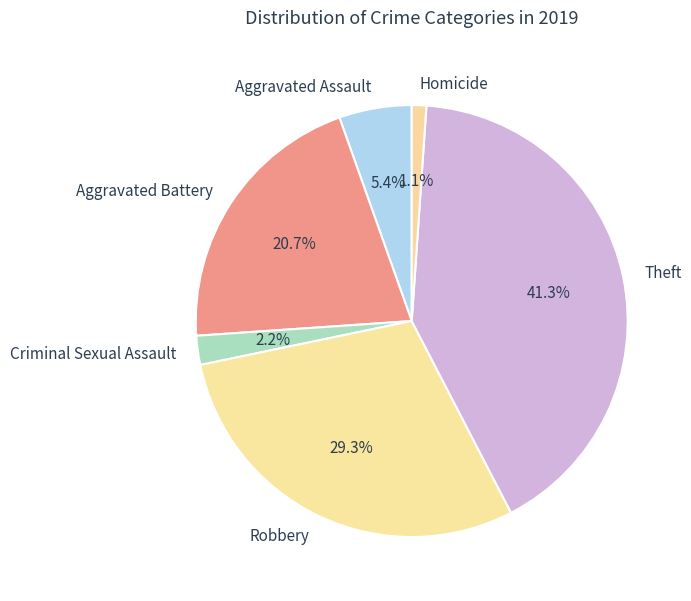

What is the smallest slice in the pie chart?

Homicide